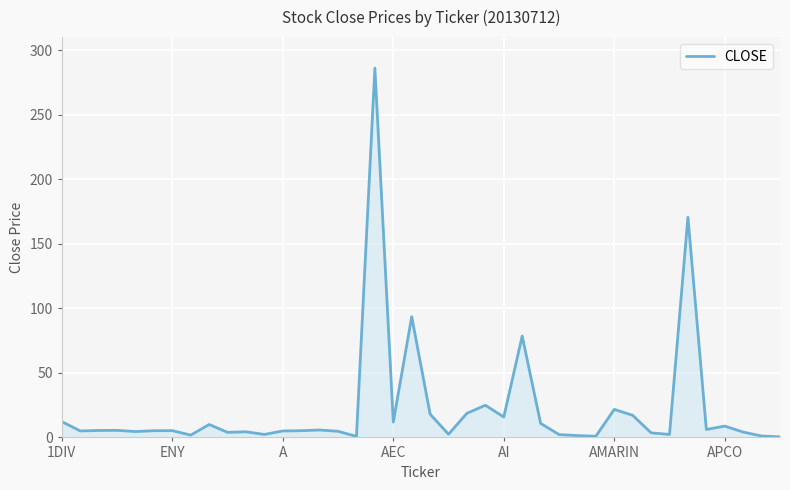

Does the chart display data point markers on the line(s)?

No